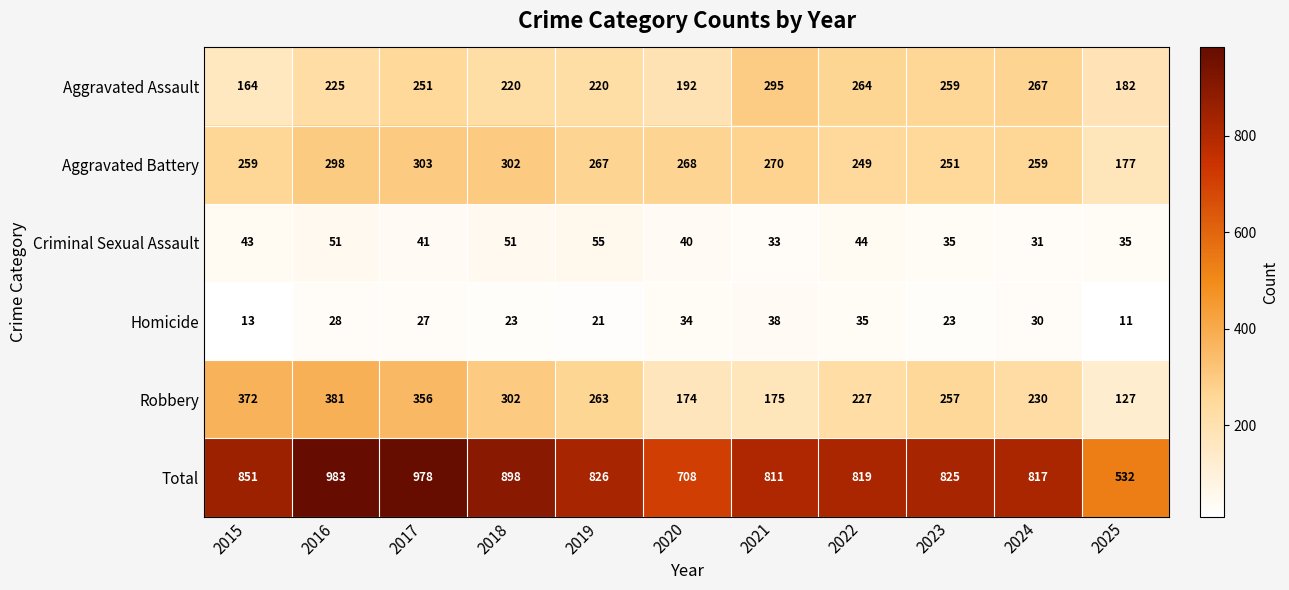

Which label corresponds to the largest value in the chart?

2016